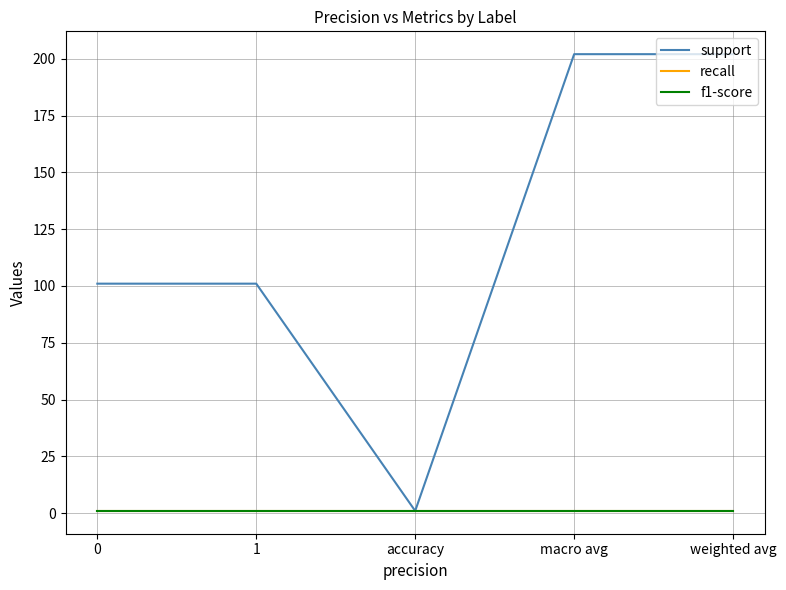

Does the chart have visible grid lines?

Yes